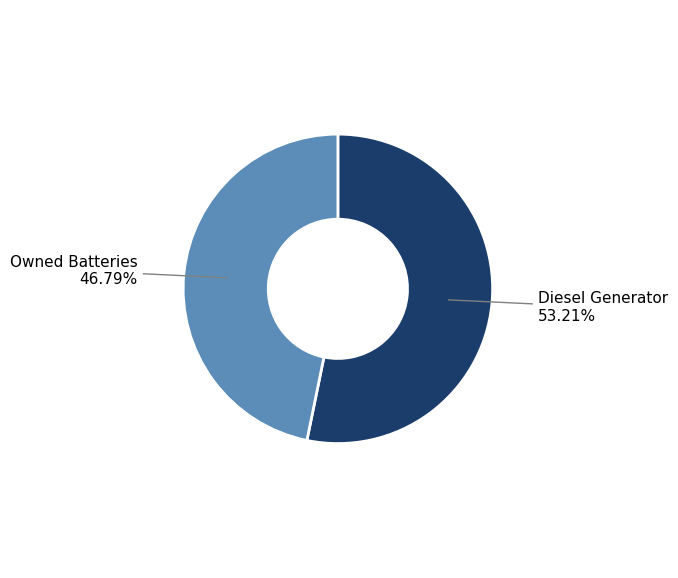

Which category accounts for the majority?

Diesel Generator